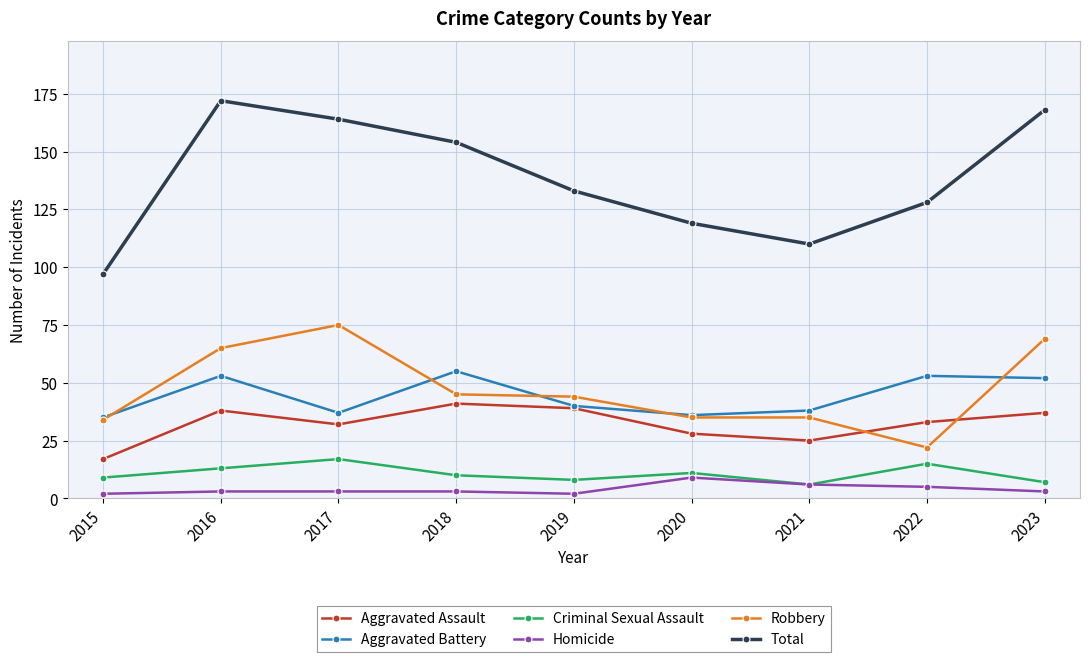

True or false: Total has more than 1 points higher than both neighbors.

False